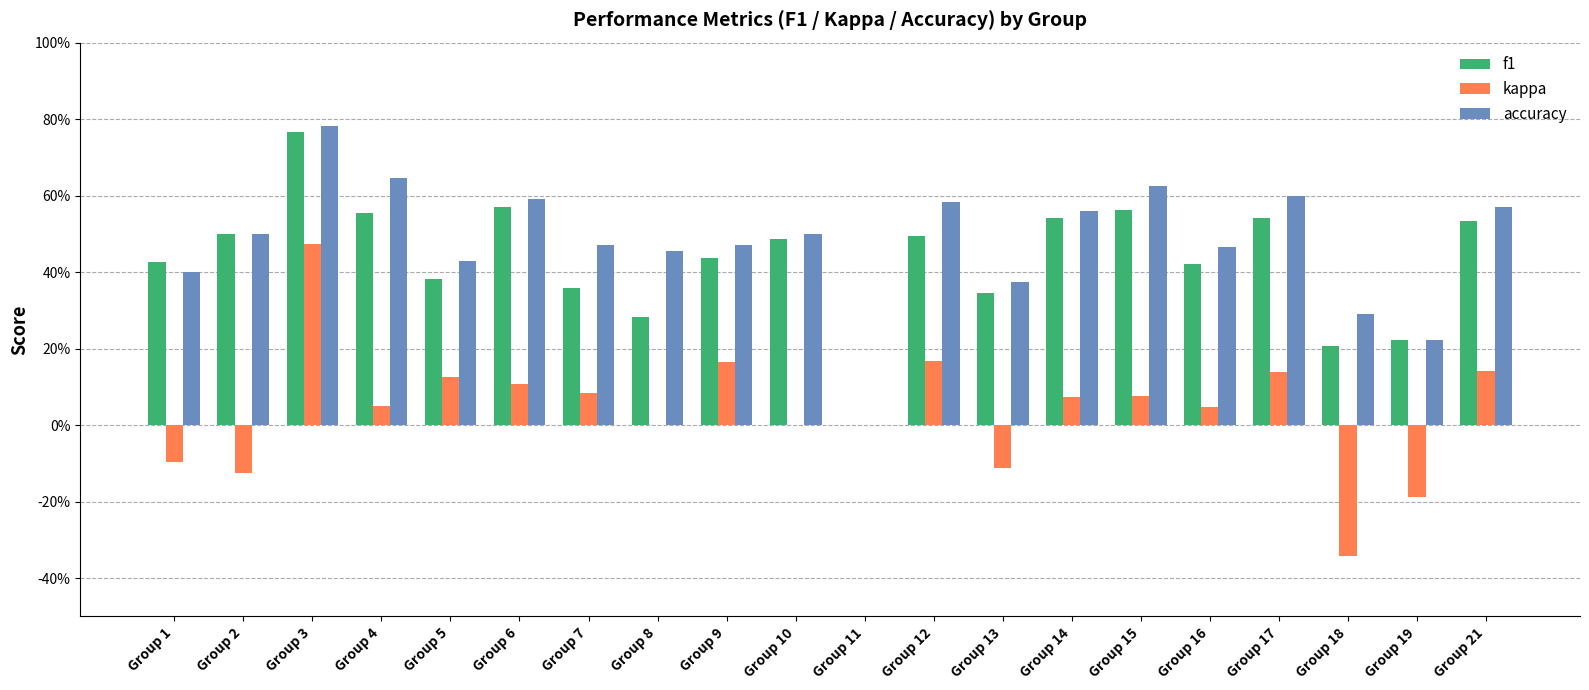

What are all the series names shown in the legend?

f1, kappa, accuracy